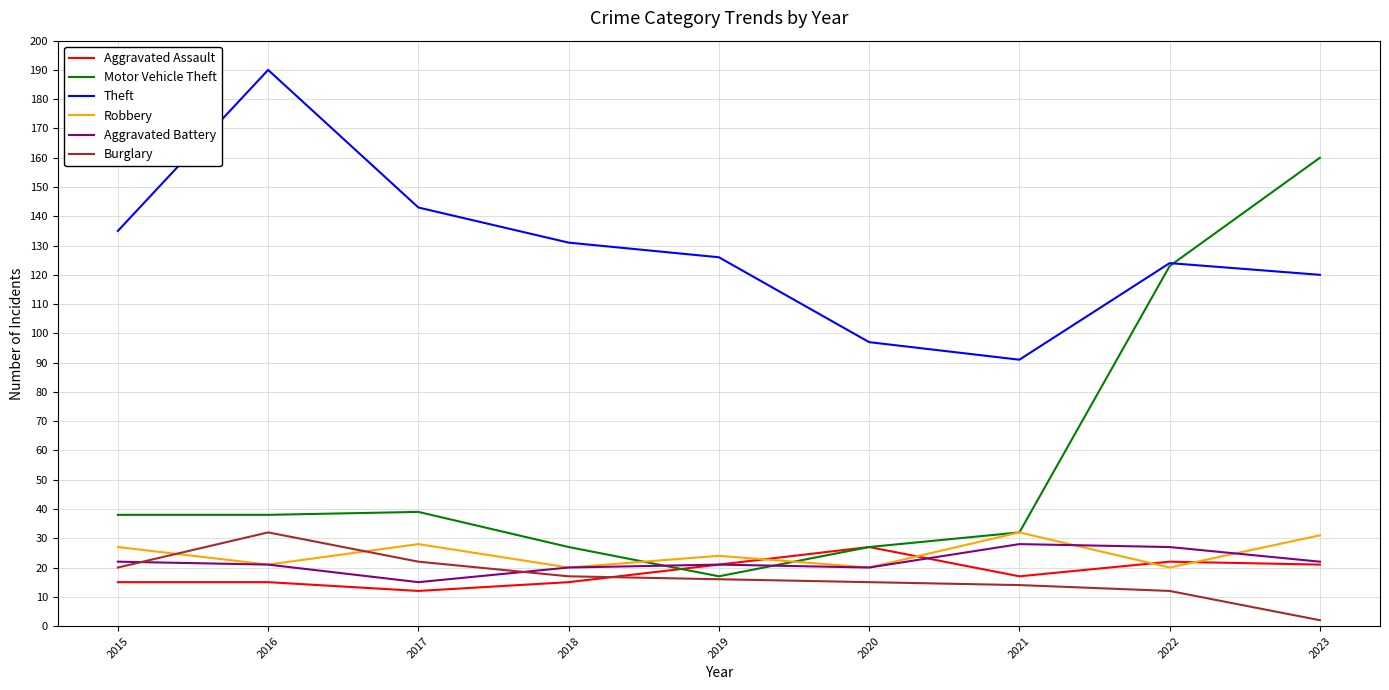

At which label does Theft reach its minimum?

2021